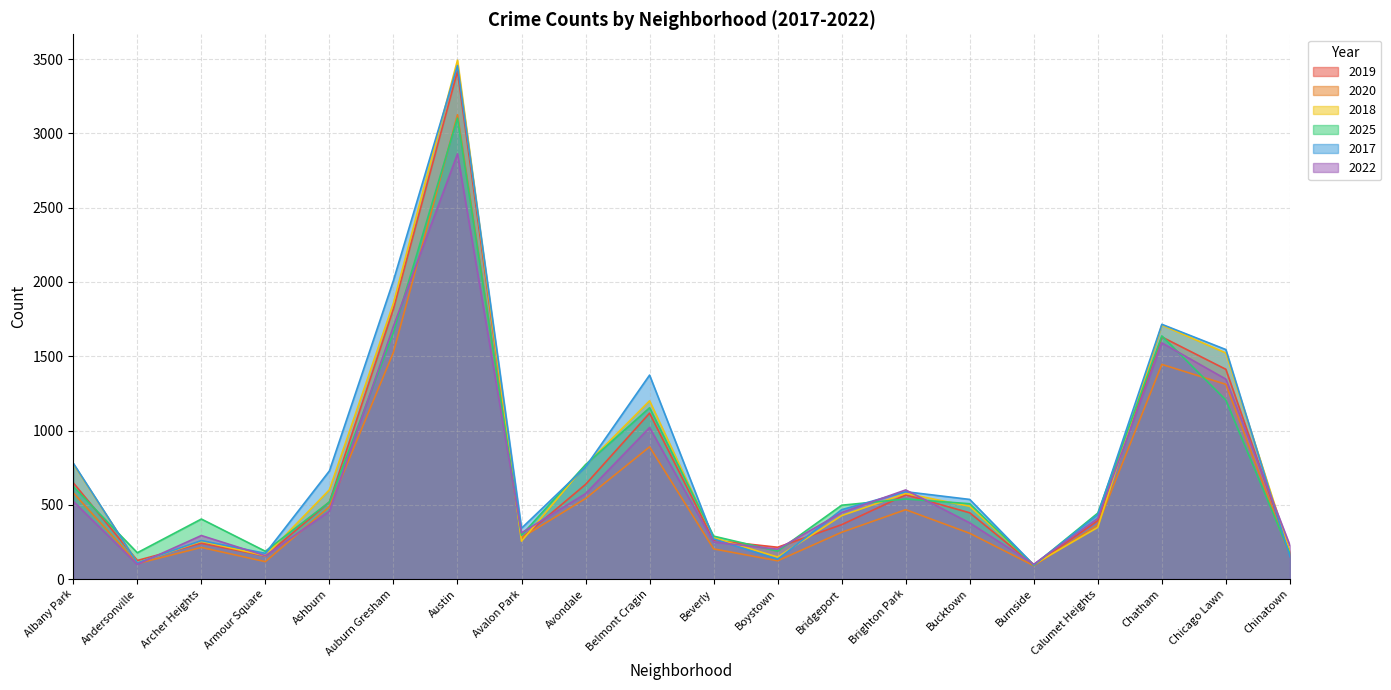

Reading right to left, extract all data points from this chart.

2019: 178	1412	1630	393	95	446	567	366	214	261	1117	637	275	3419	1819	519	155	241	125	648
2020: 158	1311	1445	364	90	308	467	315	123	203	890	542	278	3126	1527	487	117	213	104	581
2018: 180	1522	1710	348	98	490	576	427	148	278	1200	767	255	3493	1858	601	157	254	110	775
2025: 171	1205	1637	444	93	507	539	497	188	289	1153	770	295	3103	1660	519	187	404	177	623
2017: 151	1545	1715	434	95	536	588	467	133	270	1373	755	342	3457	2010	728	173	259	109	780
2022: 227	1346	1590	409	100	378	600	448	201	249	1020	575	311	2863	1702	457	157	293	99	523